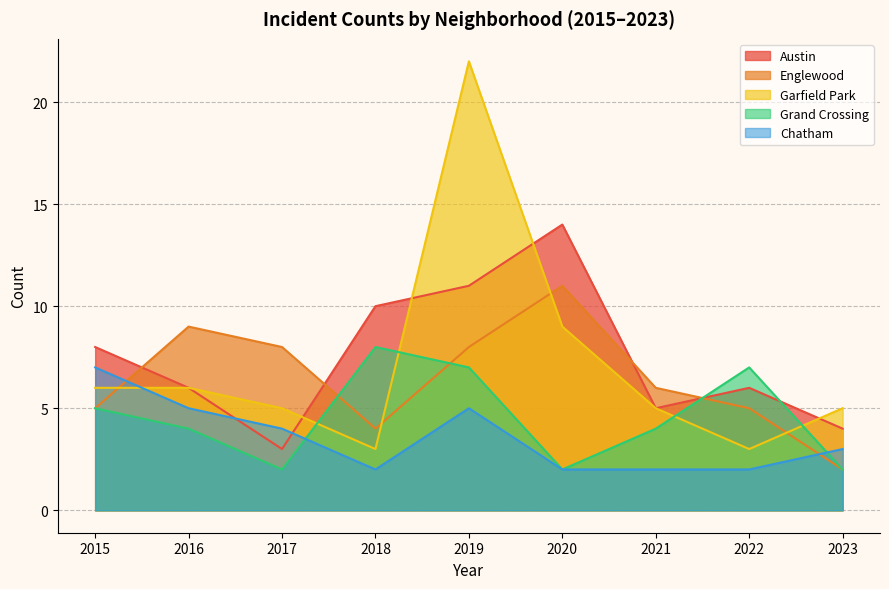

Rank the categories by Chatham value from lowest to highest.

2018, 2020, 2021, 2022, 2023, 2017, 2016, 2019, 2015